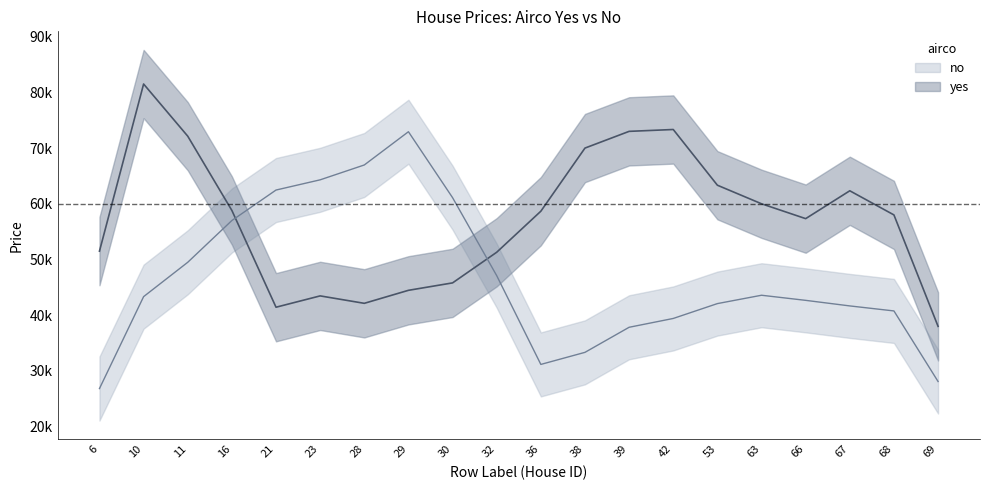

How many values in the no series are below 42300?

10